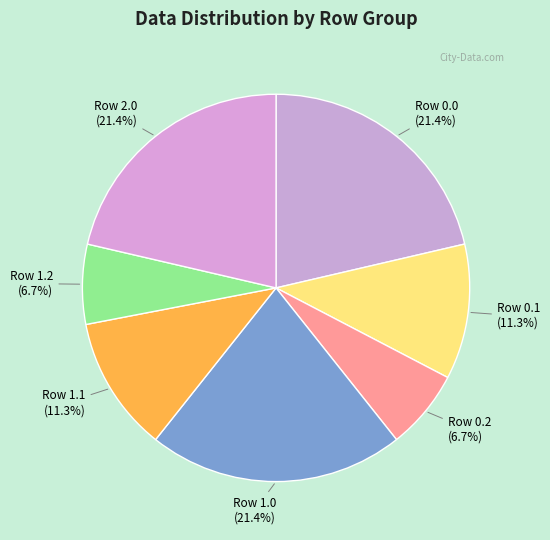

Does any single category account for the majority?

No